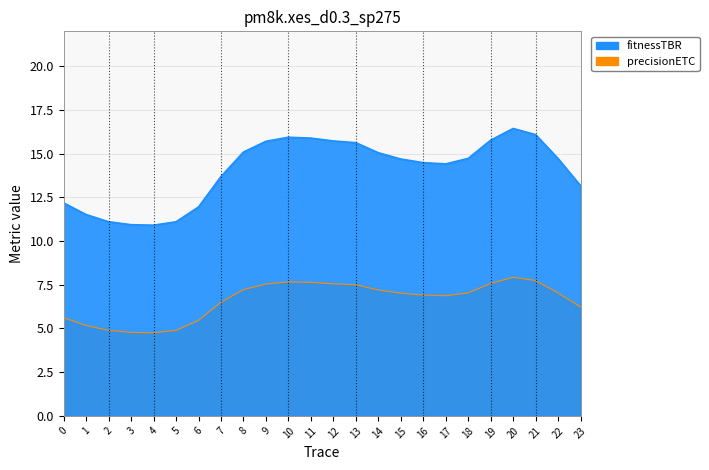

Reading left to right, list all the values displayed in this chart.

fitnessTBR: 12.2	11.5	11.1	10.9	10.9	11.1	12.0	13.7	15.1	15.7	15.9	15.9	15.7	15.6	15.1	14.7	14.5	14.4	14.7	15.8	16.4	16.1	14.7	13.2
precisionETC: 5.6	5.2	4.9	4.8	4.8	4.9	5.5	6.5	7.2	7.5	7.7	7.6	7.6	7.5	7.2	7.0	6.9	6.9	7.0	7.6	7.9	7.7	7.0	6.2